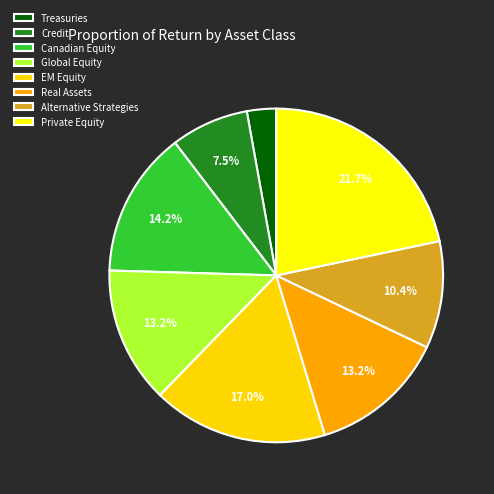

True or false: Private Equity accounts for 22% of the total.

True